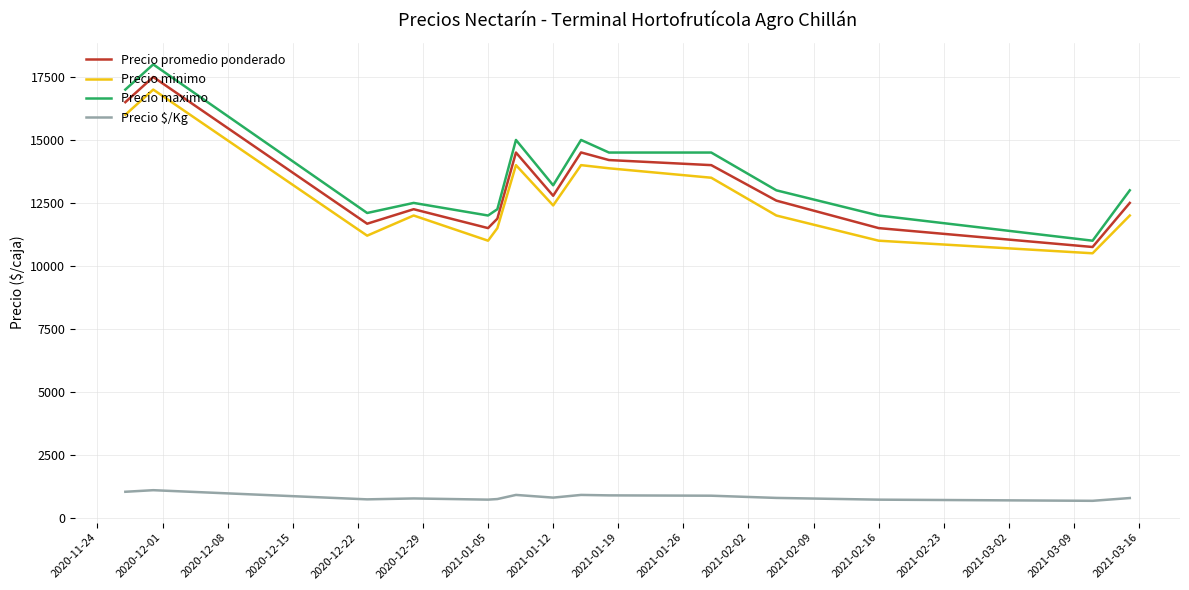

True or false: Precio $/Kg and Precio maximo cross at least once.

False